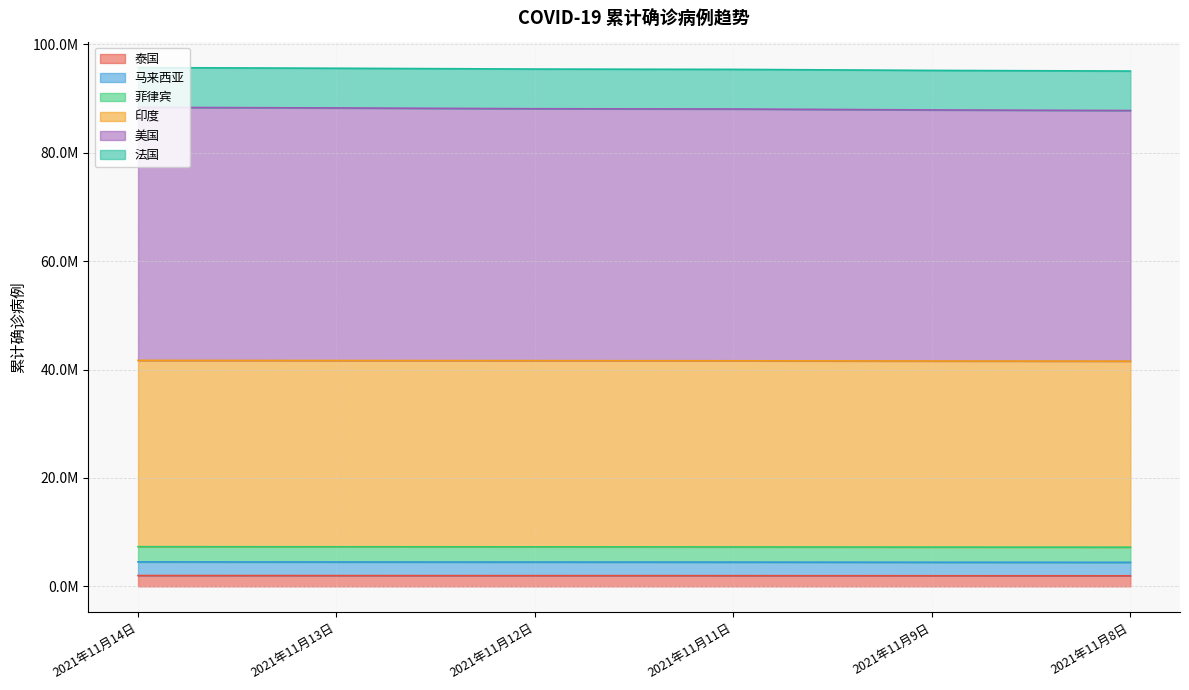

Is it true that 美国 equals 141827819 at 2021年11月14日?

False